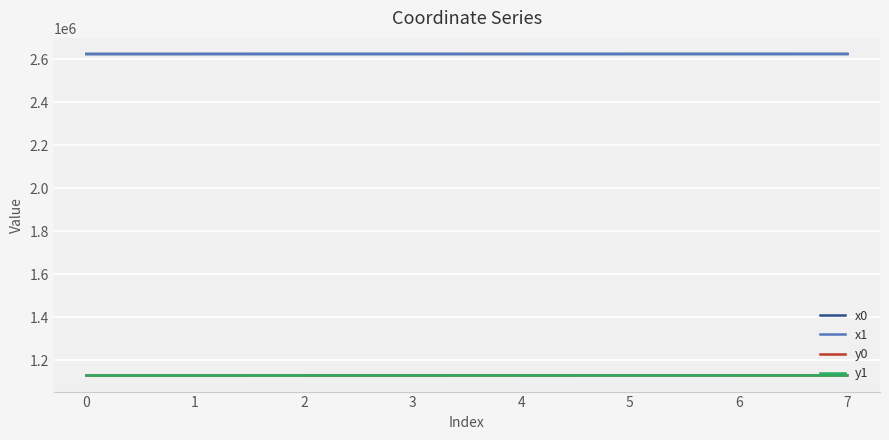

How many lines are shown in the chart?

4